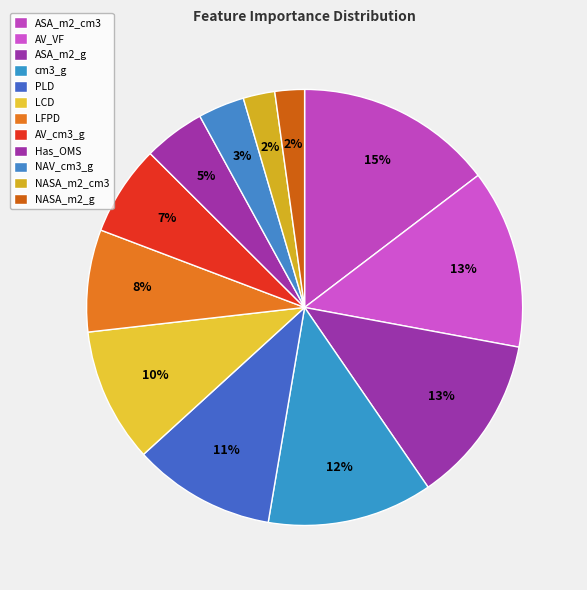

Is it true that PLD is 2% of the pie?

False